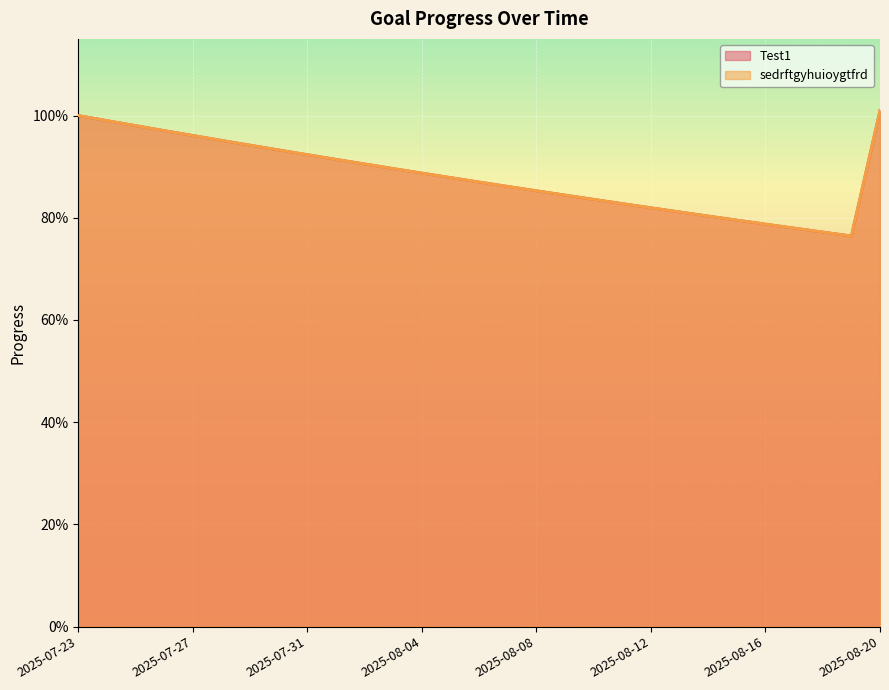

Which has a higher value, 2025-07-27 or 2025-08-09?

2025-07-27